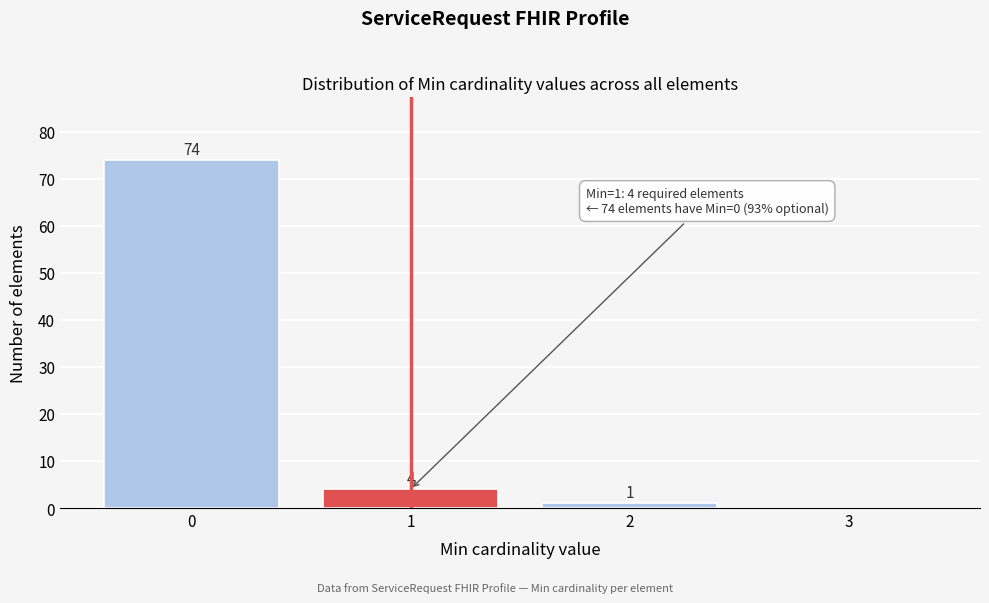

Which range on the x-axis has the tallest bar?

-0.5 to 0.5